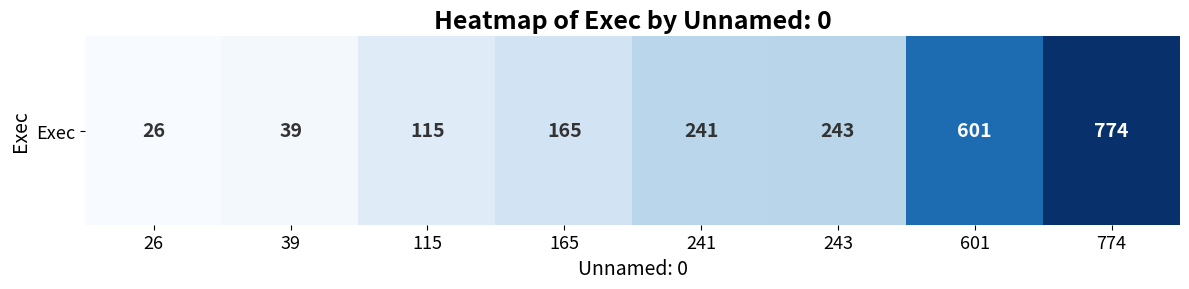

Between 241 and 601, which is larger?

601